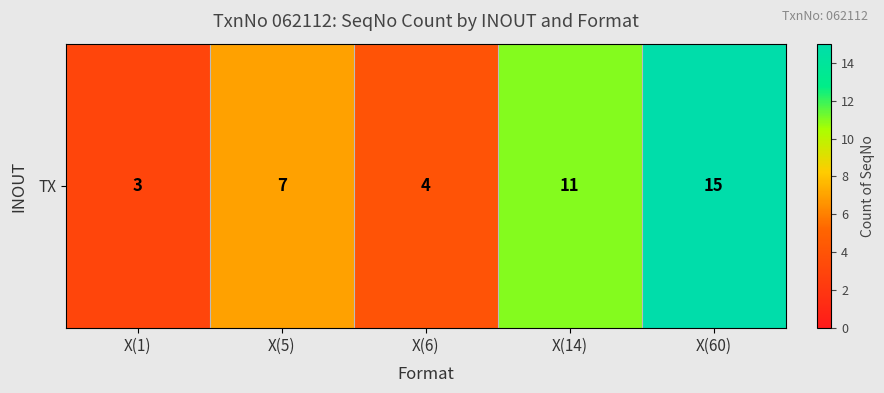

Approximately how many times larger is the value at X(1) compared to X(5)?

0.4